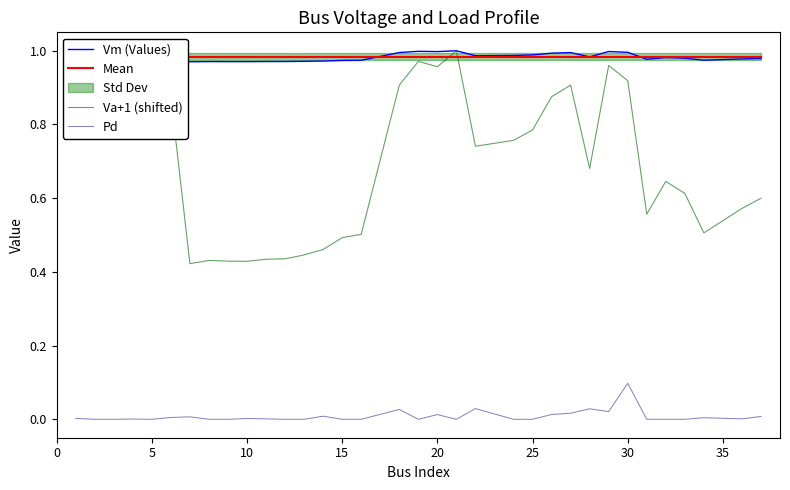

Rank the series by their maximum value, from lowest to highest.

Pd, Mean, Vm (Values), Va+1 (shifted)